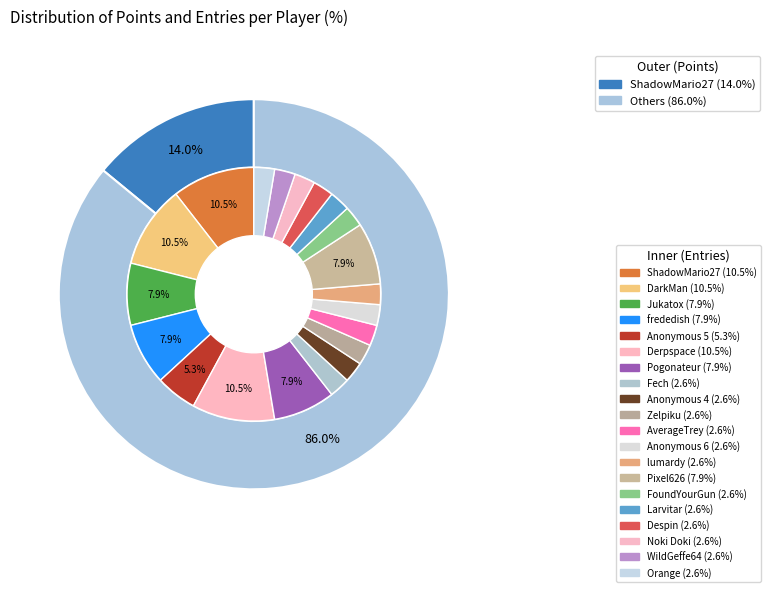

True or false: ShadowMario27 accounts for 1% of the total.

False